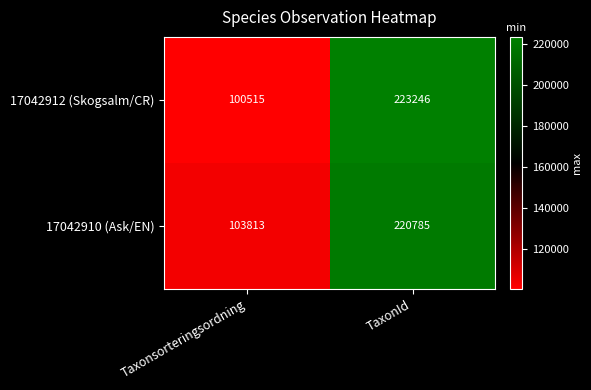

What is the difference between the maximum and minimum values in the 17042912 (Skogsalm/CR) series?

122731